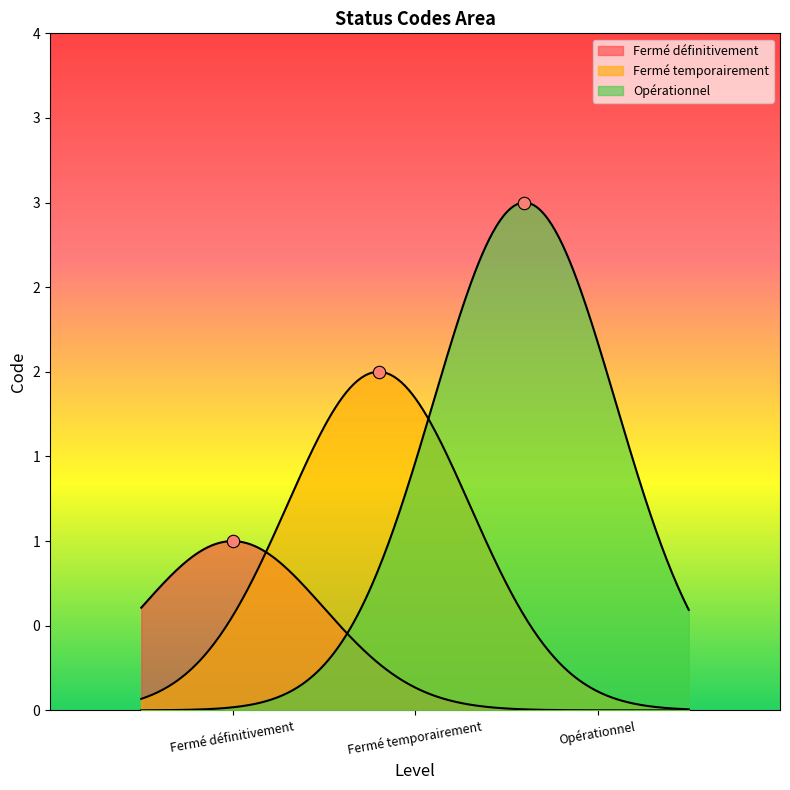

What is the ratio of the value at Fermé définitivement to the value at Fermé temporairement?

0.5